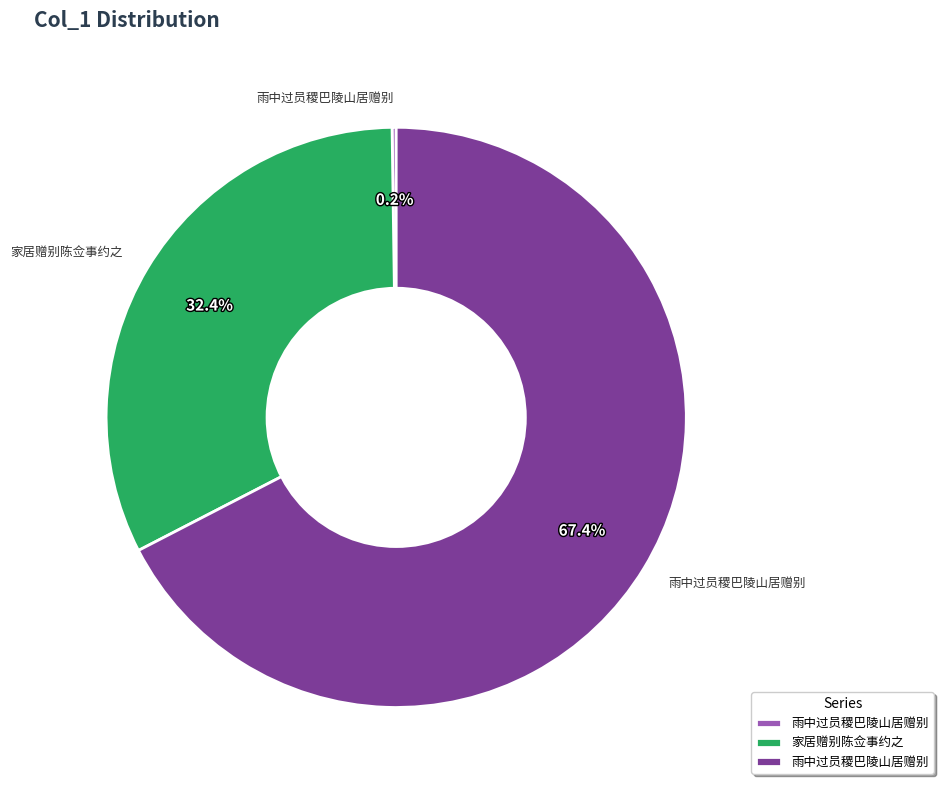

To the nearest percent, what is the average slice percentage?

33%